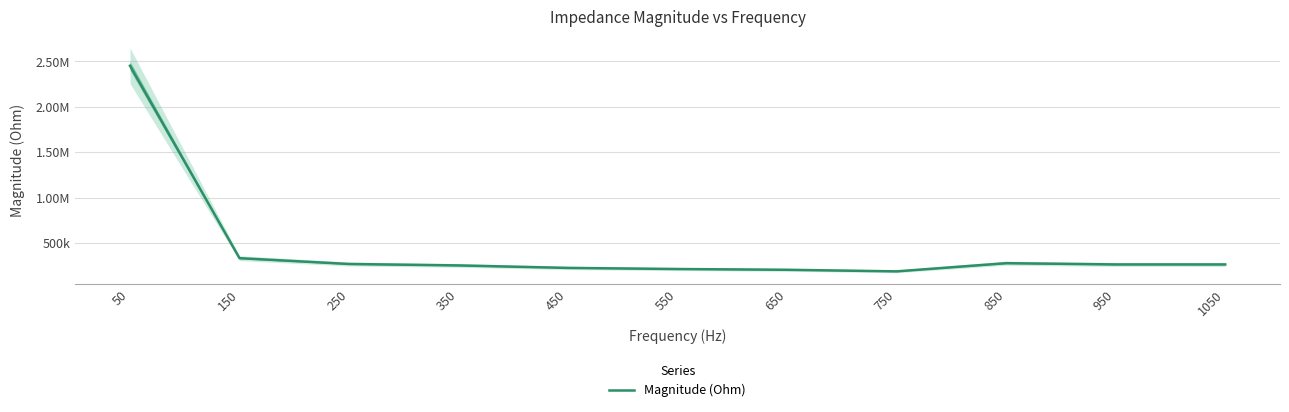

Between 150 and 850, which is larger?

150